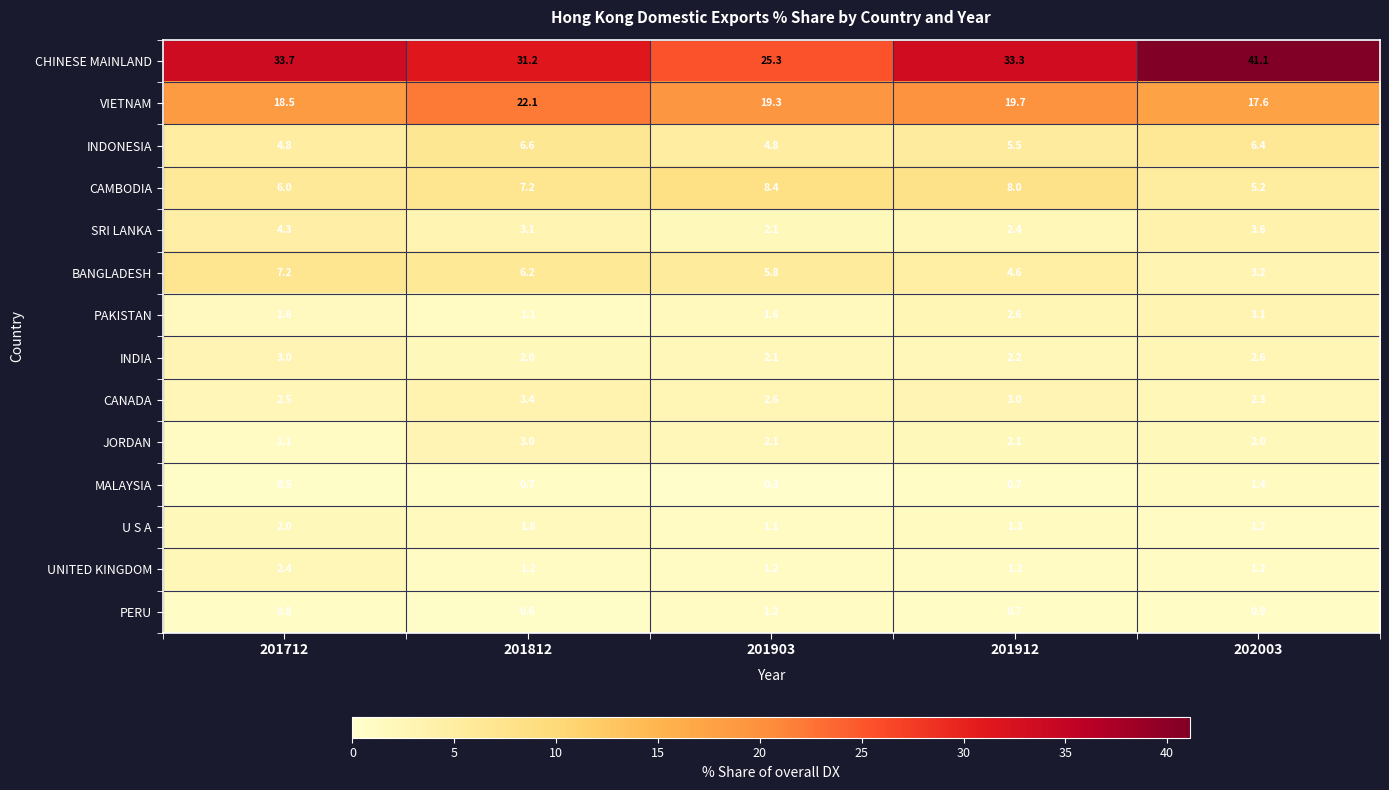

List the labels in order of INDIA value, smallest first.

201812, 201903, 201912, 202003, 201712